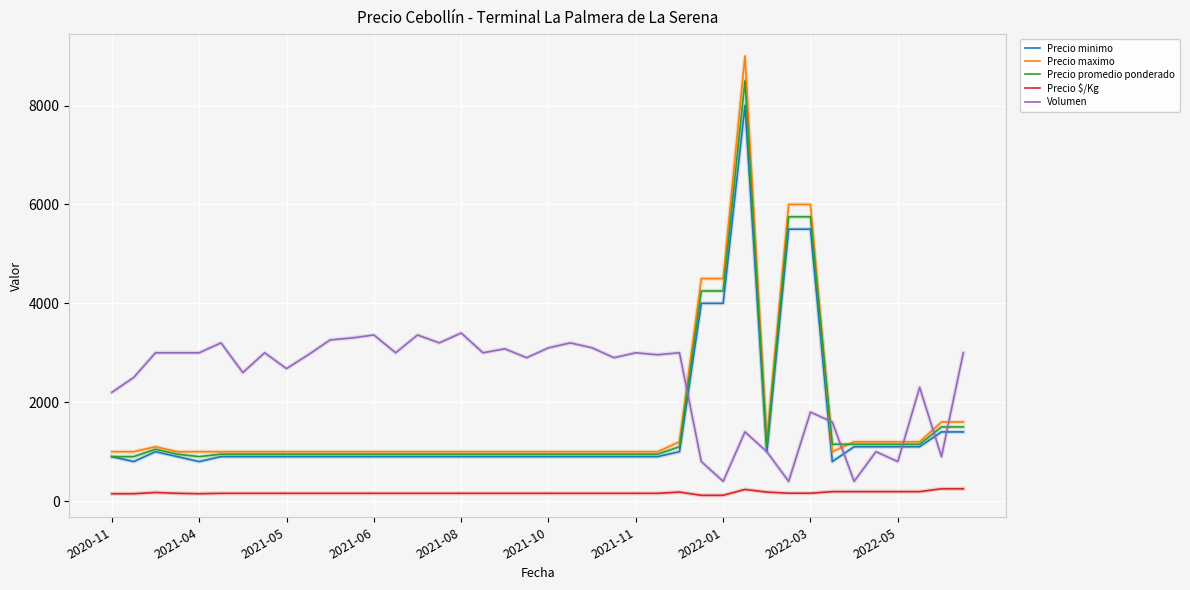

List the series in order of their peak value, lowest first.

Precio $/Kg, Volumen, Precio minimo, Precio promedio ponderado, Precio maximo